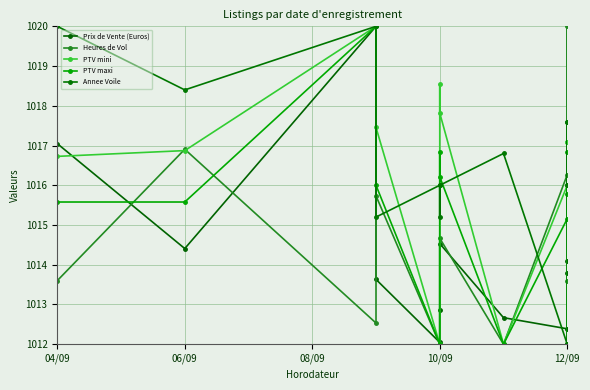

How many times do PTV mini and Annee Voile cross each other?

5